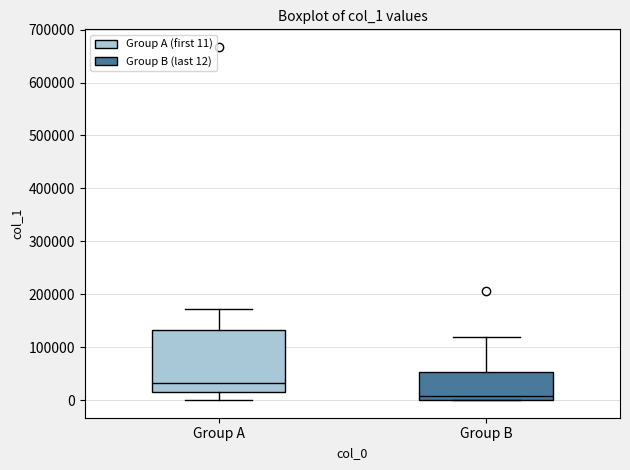

Where is the lower edge of the box for Group A on the y-axis? The values are not printed on the chart, so give them approximately, as read against the axis.

20000